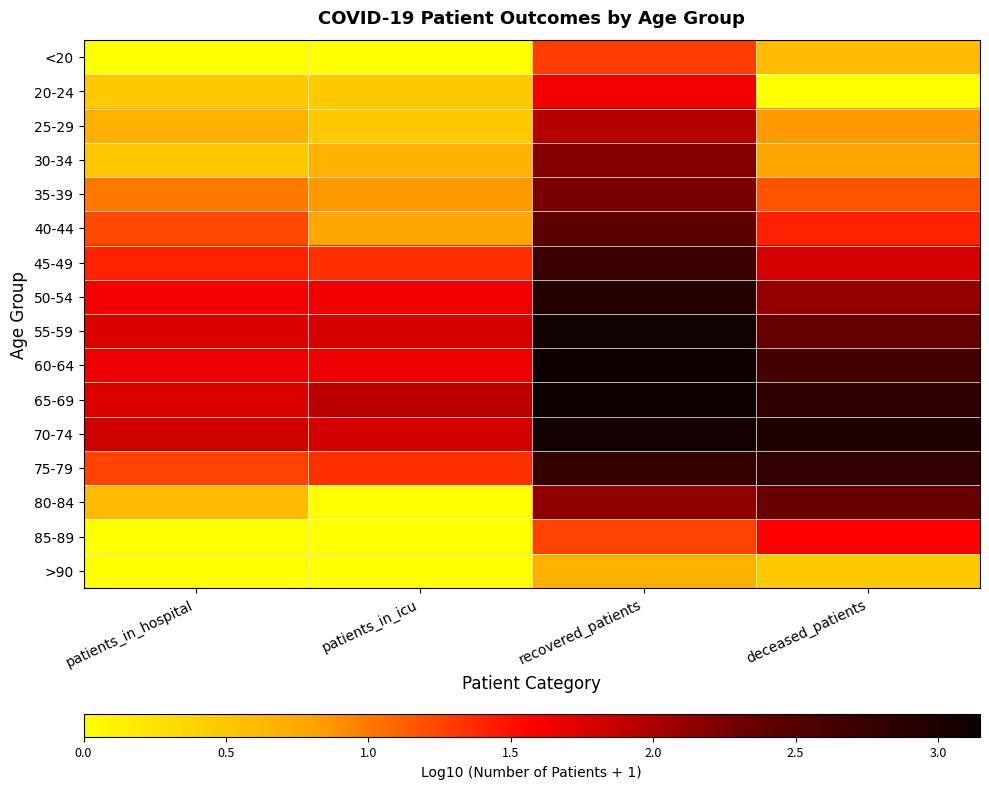

Reading left to right, list all the values displayed in this chart.

<20: patients_in_hospital=0.0	patients_in_icu=0.0	recovered_patients=1.3	deceased_patients=0.6
20-24: patients_in_hospital=0.5	patients_in_icu=0.5	recovered_patients=1.6	deceased_patients=0.0
25-29: patients_in_hospital=0.7	patients_in_icu=0.5	recovered_patients=1.9	deceased_patients=0.8
30-34: patients_in_hospital=0.5	patients_in_icu=0.7	recovered_patients=2.2	deceased_patients=0.8
35-39: patients_in_hospital=1.0	patients_in_icu=0.8	recovered_patients=2.3	deceased_patients=1.2
40-44: patients_in_hospital=1.2	patients_in_icu=0.8	recovered_patients=2.4	deceased_patients=1.4
45-49: patients_in_hospital=1.4	patients_in_icu=1.3	recovered_patients=2.7	deceased_patients=1.8
50-54: patients_in_hospital=1.6	patients_in_icu=1.7	recovered_patients=3.0	deceased_patients=2.1
55-59: patients_in_hospital=1.7	patients_in_icu=1.8	recovered_patients=3.1	deceased_patients=2.4
60-64: patients_in_hospital=1.7	patients_in_icu=1.7	recovered_patients=3.1	deceased_patients=2.6
65-69: patients_in_hospital=1.8	patients_in_icu=1.9	recovered_patients=3.1	deceased_patients=2.8
70-74: patients_in_hospital=1.8	patients_in_icu=1.8	recovered_patients=3.1	deceased_patients=3.0
75-79: patients_in_hospital=1.3	patients_in_icu=1.3	recovered_patients=2.8	deceased_patients=2.8
80-84: patients_in_hospital=0.6	patients_in_icu=0.0	recovered_patients=2.1	deceased_patients=2.4
85-89: patients_in_hospital=0.0	patients_in_icu=0.0	recovered_patients=1.3	deceased_patients=1.6
>90: patients_in_hospital=0.0	patients_in_icu=0.0	recovered_patients=0.7	deceased_patients=0.5